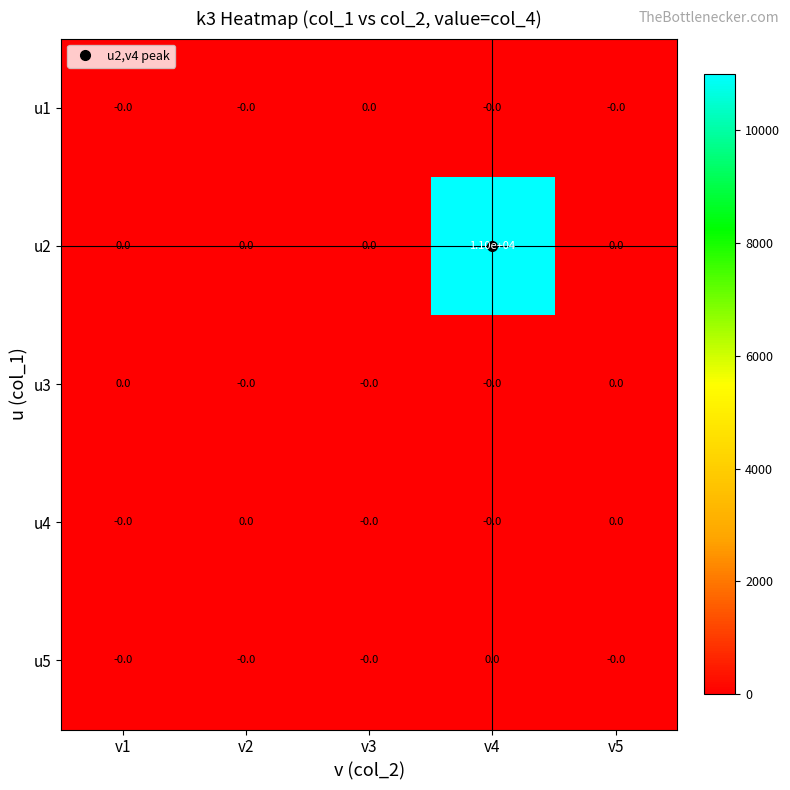

Is it true that u3 equals 0 at v4?

True